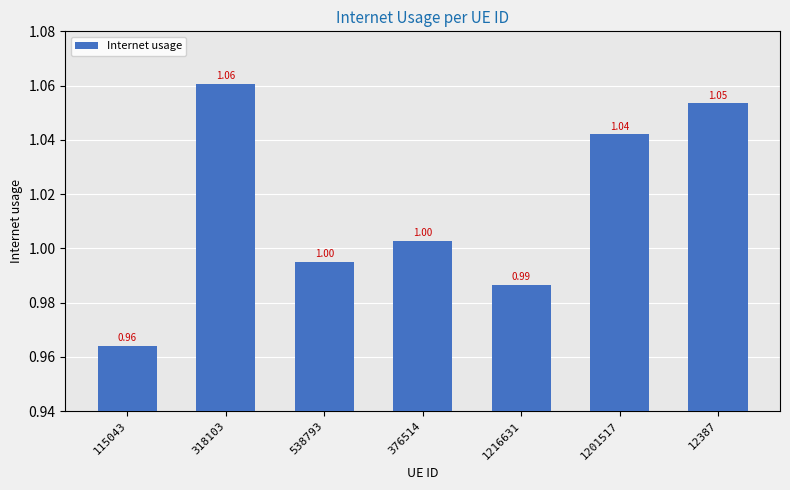

Between 376514 and 538793, which is larger?

376514